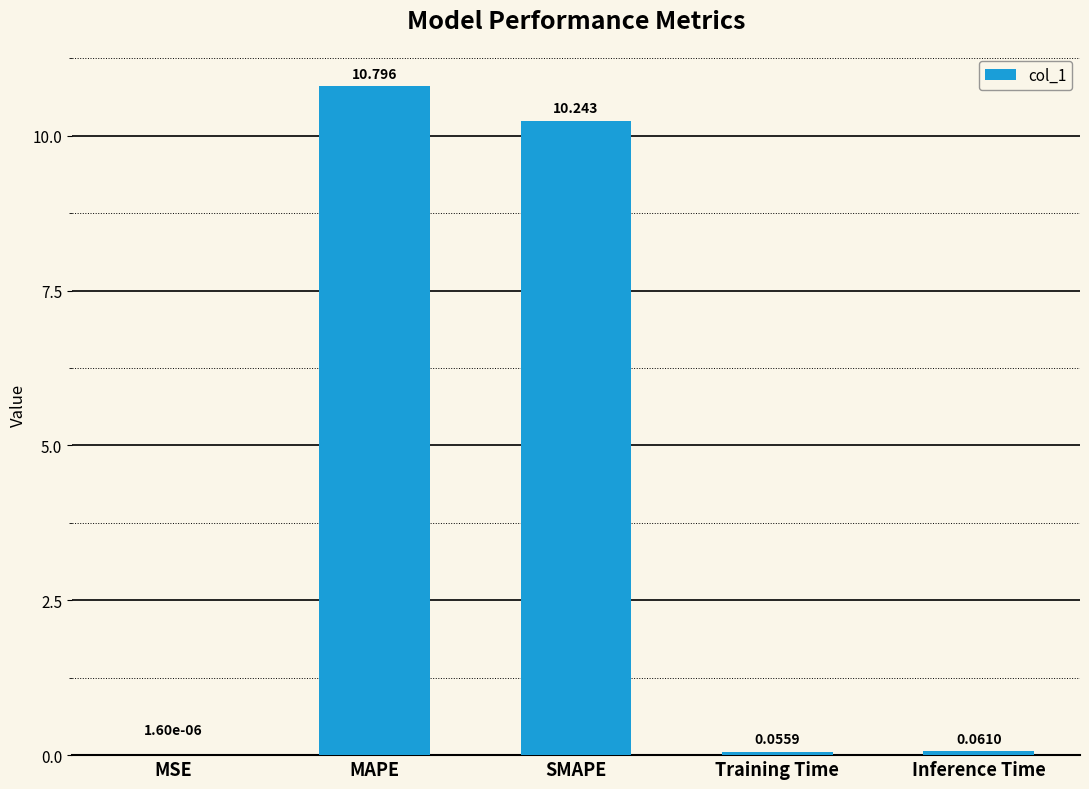

Between Training Time and MSE, which is larger?

Training Time